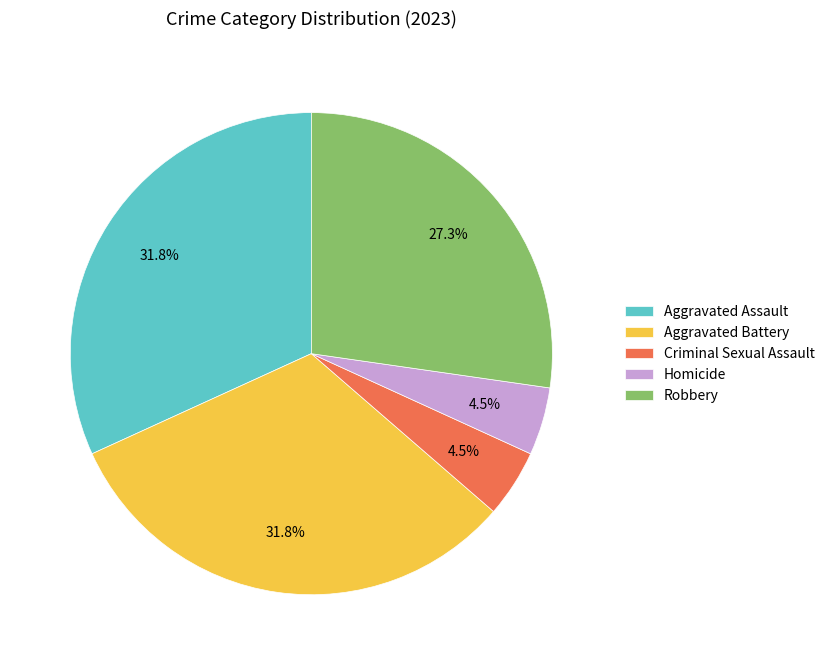

Is there a majority slice in this chart?

No